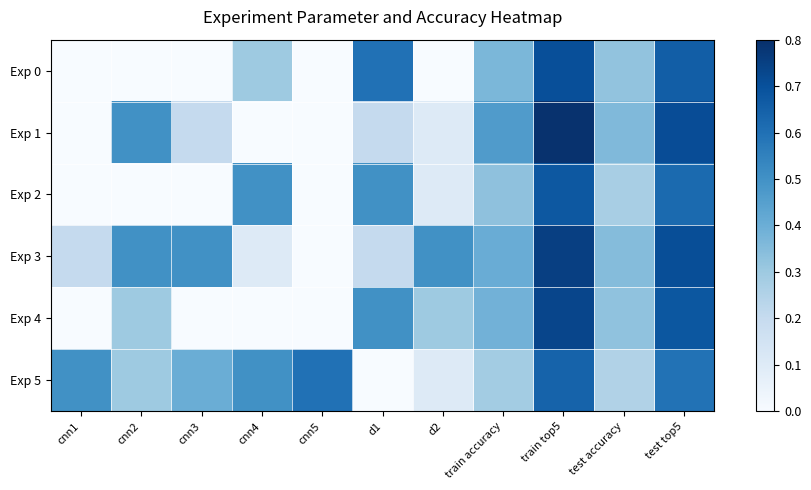

At how many categories does at least one series exceed 0?

11